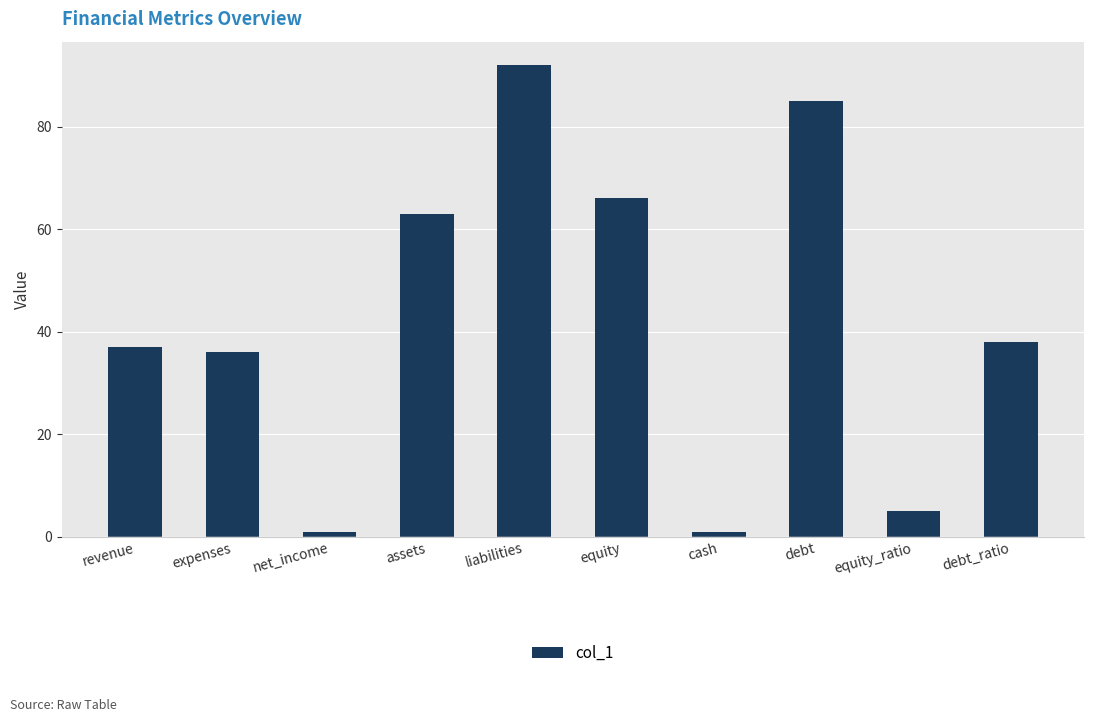

The chart shows a value of 38 at debt_ratio. True or false?

True